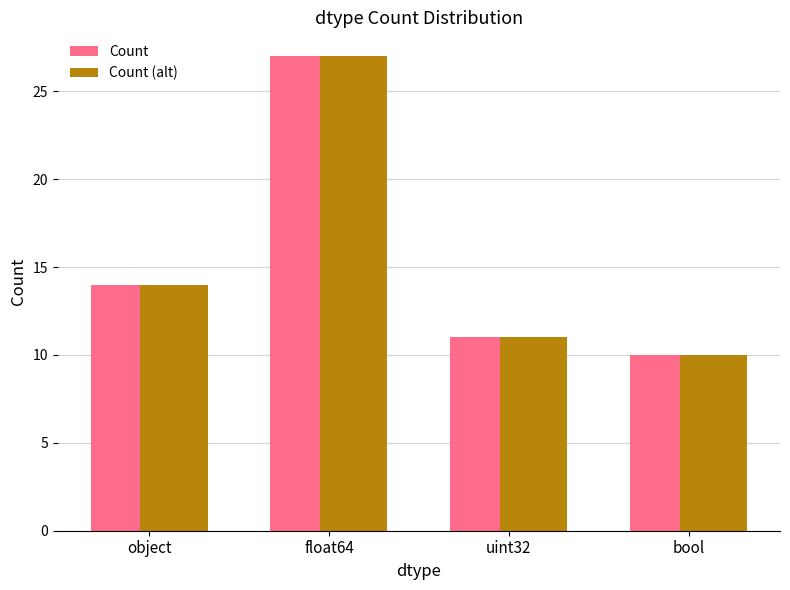

What is the sum of all Count values?

62